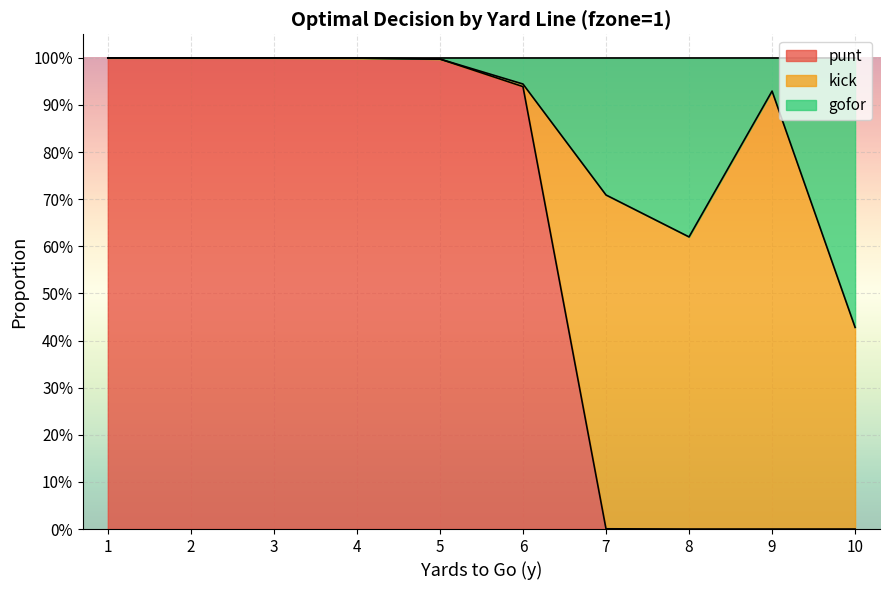

True or false: gofor has more than 0 points higher than both neighbors.

True